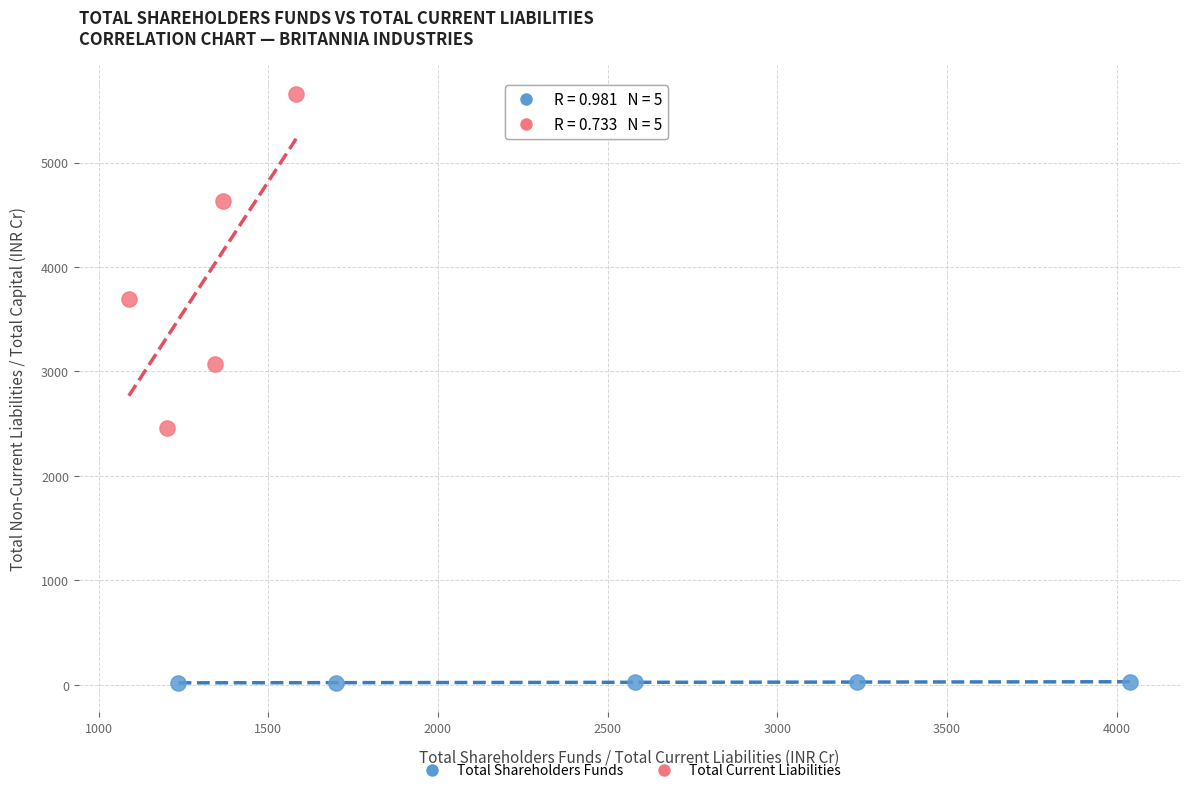

Which series contains the lowest Y value?

Total Shareholders Funds